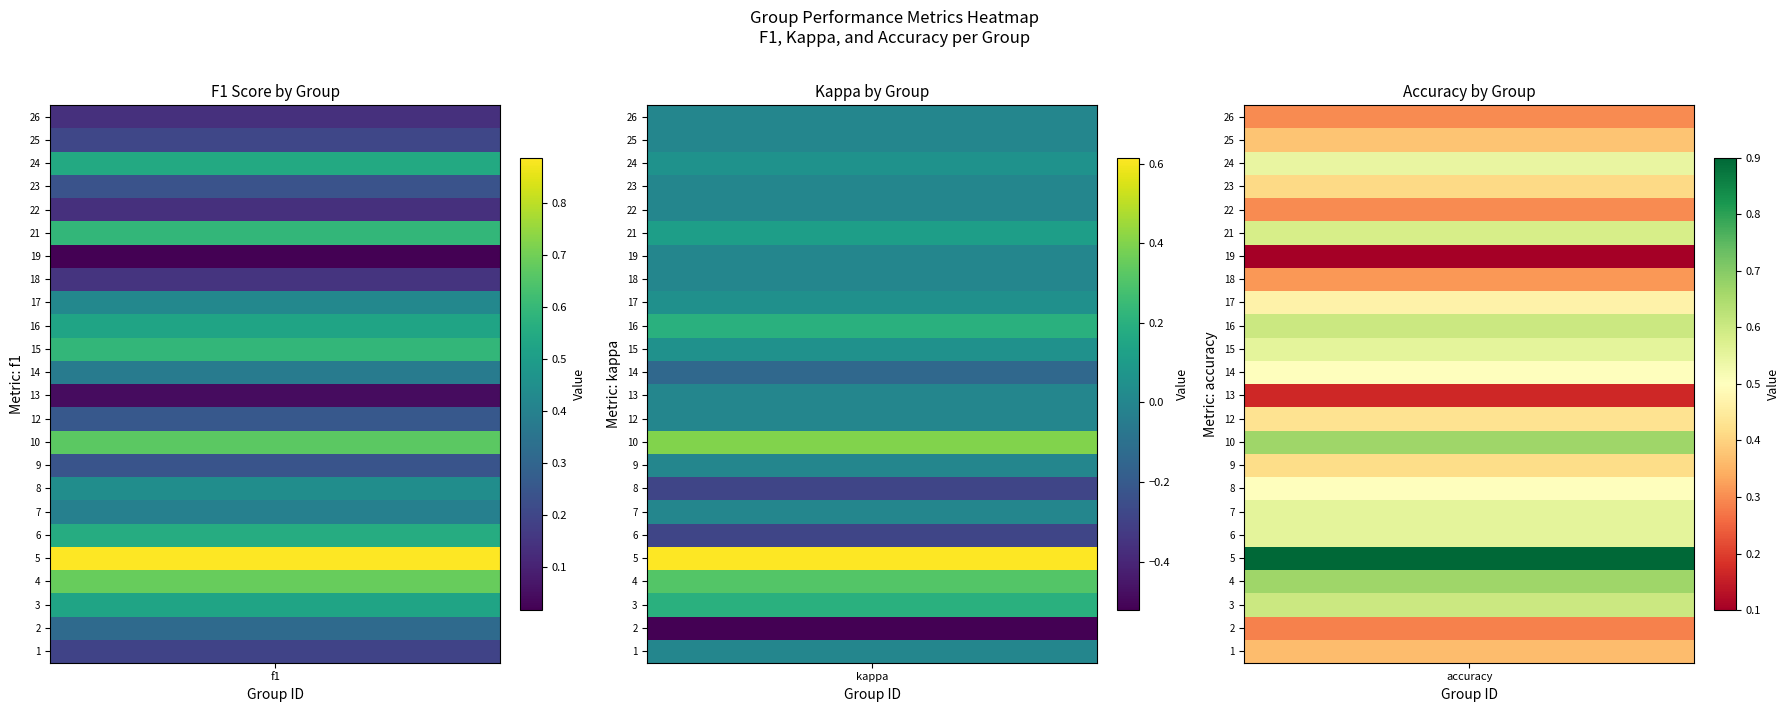

Read the f1 value at 12.

0.3